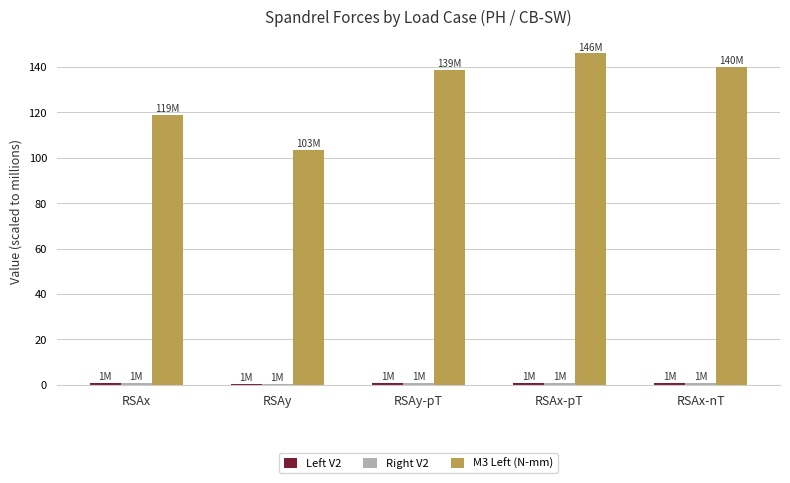

At which label does M3 Left (N-mm) first exceed 138?

RSAy-pT